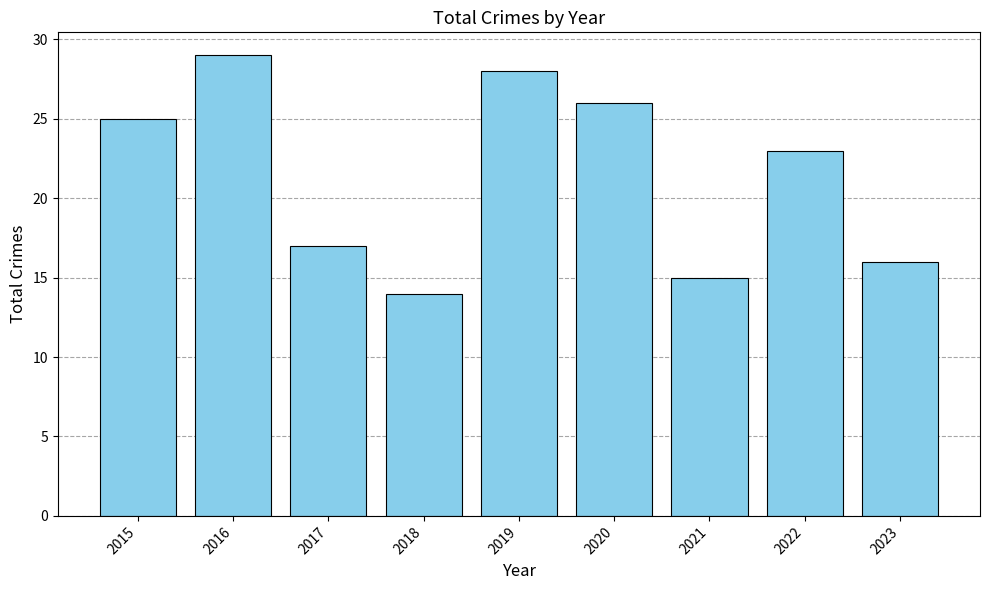

Reading right to left, transcribe all the data shown in this chart.

16	23	15	26	28	14	17	29	25